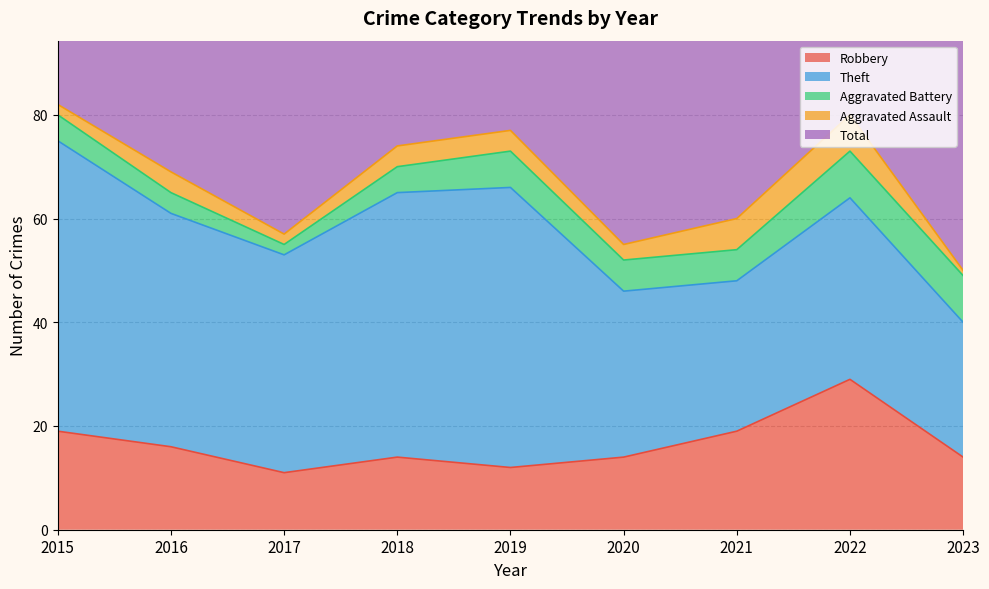

Is it true that Robbery equals 19 at 2021?

True